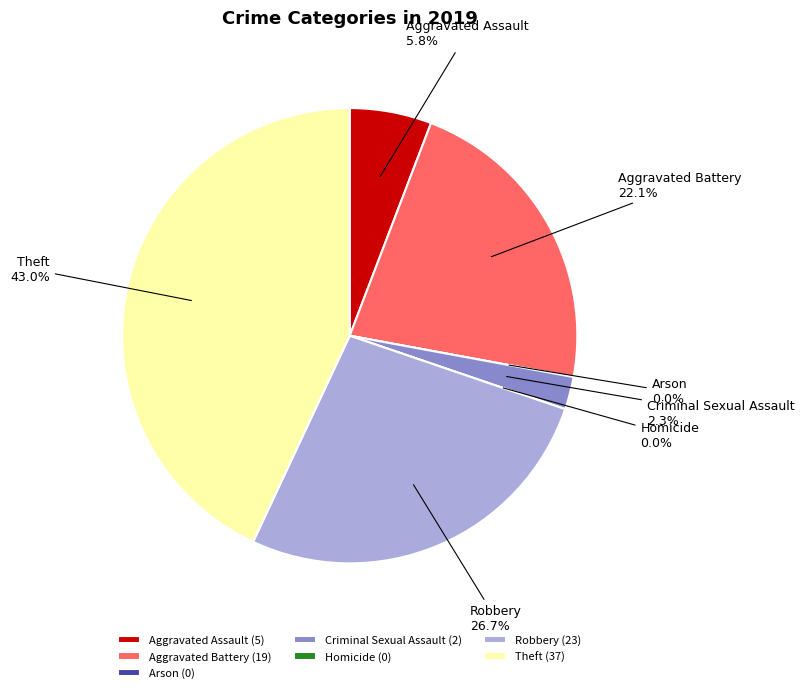

Is it true that Robbery is 15% of the pie?

False